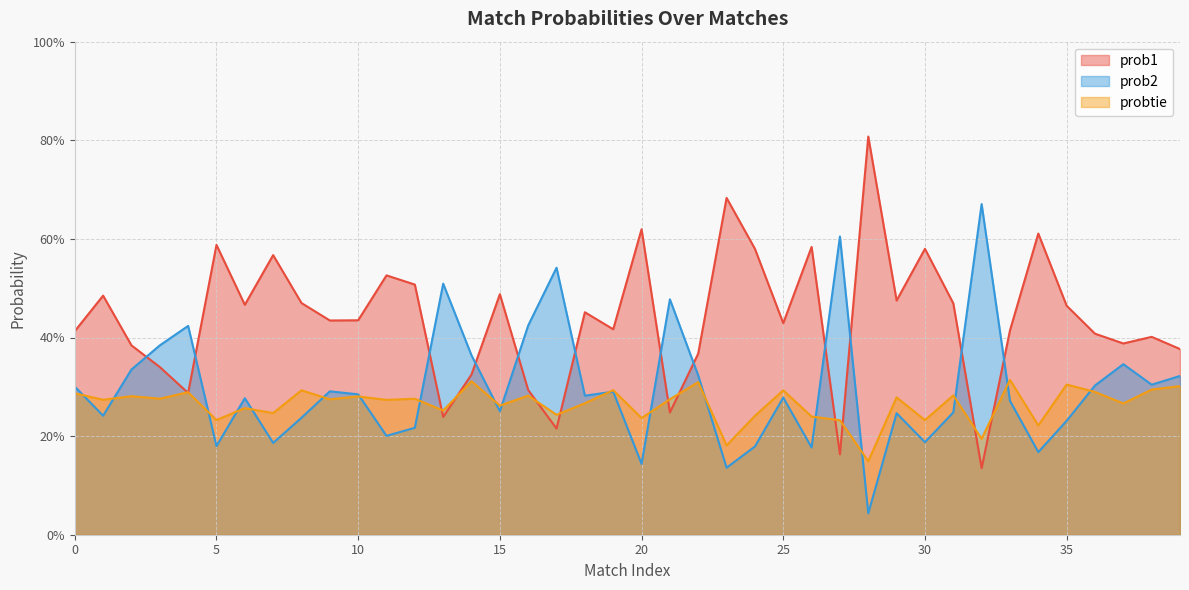

What are all the series names shown in the legend?

prob1, prob2, probtie